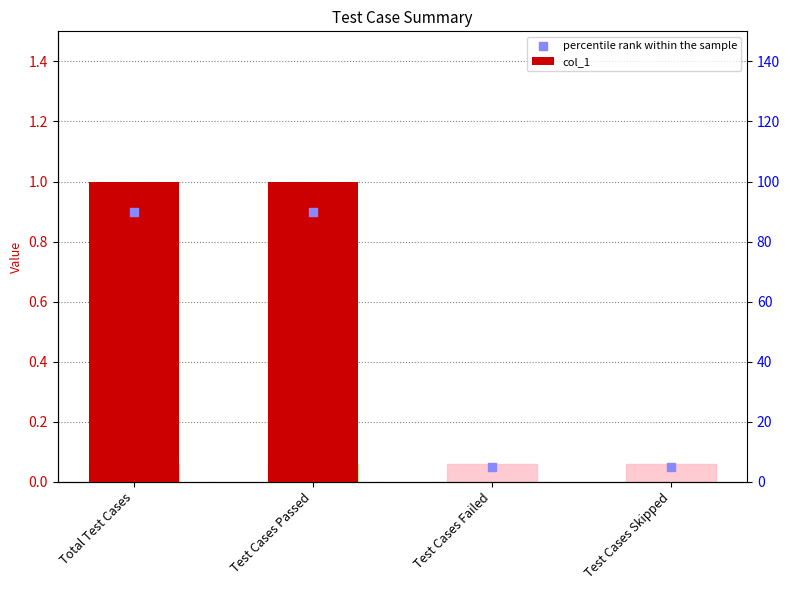

At which category is the sum across all series the highest?

Total Test Cases